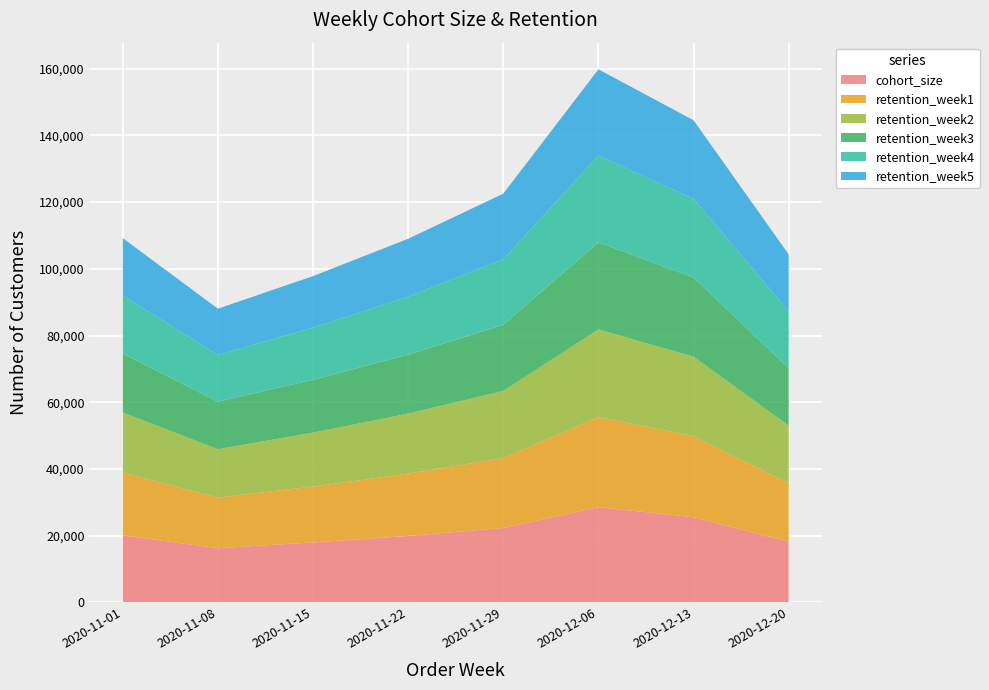

Reading right to left, extract all data points from this chart.

cohort_size: 2020-12-20=18190	2020-12-13=25545	2020-12-06=28550	2020-11-29=22303	2020-11-22=19932	2020-11-15=17972	2020-11-08=16248	2020-11-01=20085
retention_week1: 2020-12-20=17515	2020-12-13=24305	2020-12-06=27008	2020-11-29=20960	2020-11-22=18659	2020-11-15=16767	2020-11-08=15182	2020-11-01=18779
retention_week2: 2020-12-20=17293	2020-12-13=23809	2020-12-06=26282	2020-11-29=20157	2020-11-22=18009	2020-11-15=16170	2020-11-08=14505	2020-11-01=18059
retention_week3: 2020-12-20=17186	2020-12-13=23734	2020-12-06=26086	2020-11-29=19802	2020-11-22=17647	2020-11-15=15847	2020-11-08=14240	2020-11-01=17654
retention_week4: 2020-12-20=17100	2020-12-13=23615	2020-12-06=26006	2020-11-29=19682	2020-11-22=17427	2020-11-15=15609	2020-11-08=14036	2020-11-01=17429
retention_week5: 2020-12-20=17034	2020-12-13=23527	2020-12-06=25880	2020-11-29=19634	2020-11-22=17337	2020-11-15=15451	2020-11-08=13839	2020-11-01=17201